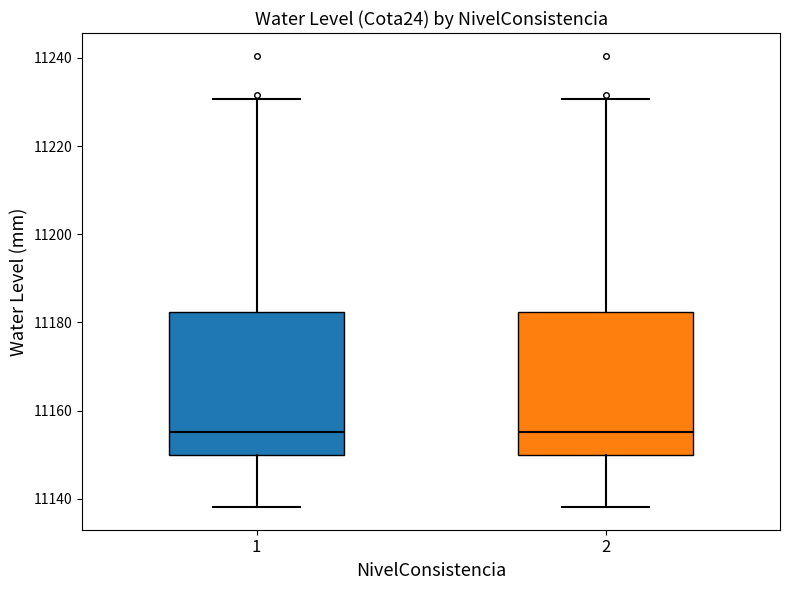

Reading left to right, read every box against the y-axis: the position of its median line, the range the box covers, and the ends of its whiskers. The values are not printed on the chart, so give them approximately, as read against the axis.

1: median 11156, box 11150 to 11182, whiskers 11138 to 11230
2: median 11156, box 11150 to 11182, whiskers 11138 to 11230